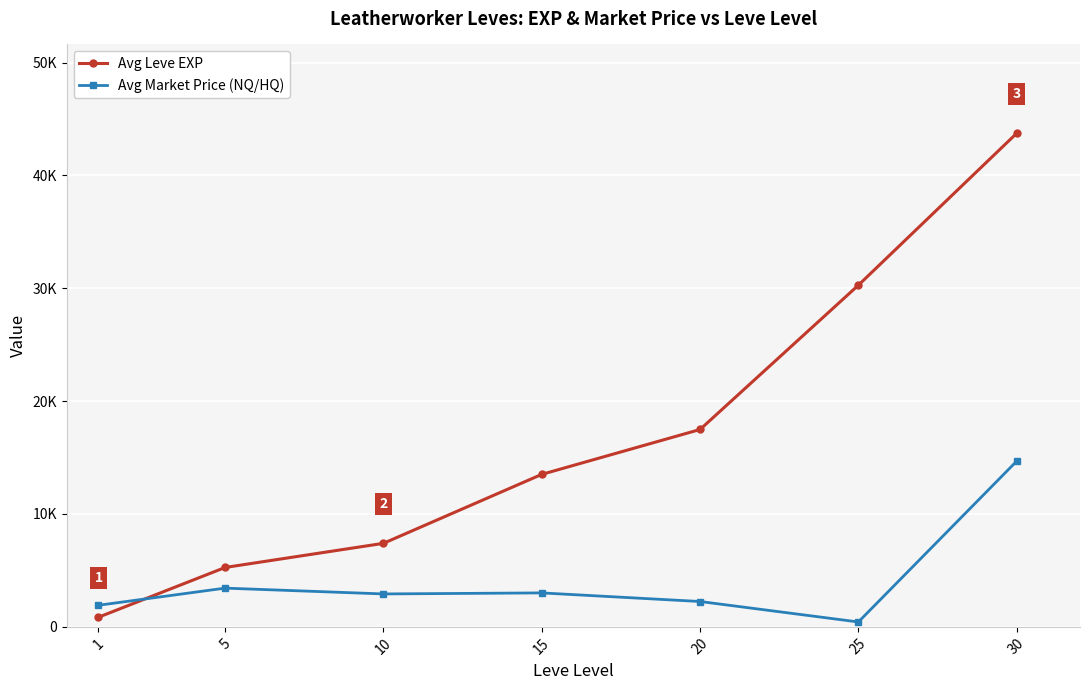

List the series in order of their overall mean, lowest first.

Avg Market Price (NQ/HQ), Avg Leve EXP